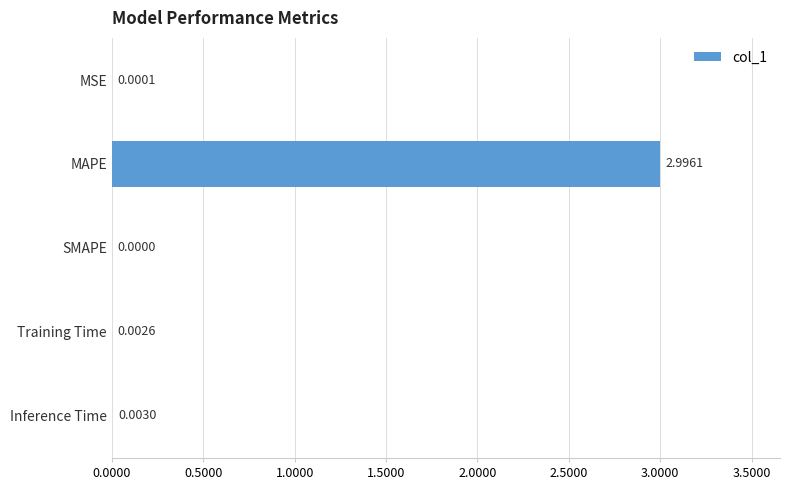

Between Inference Time and SMAPE, which is larger?

Inference Time